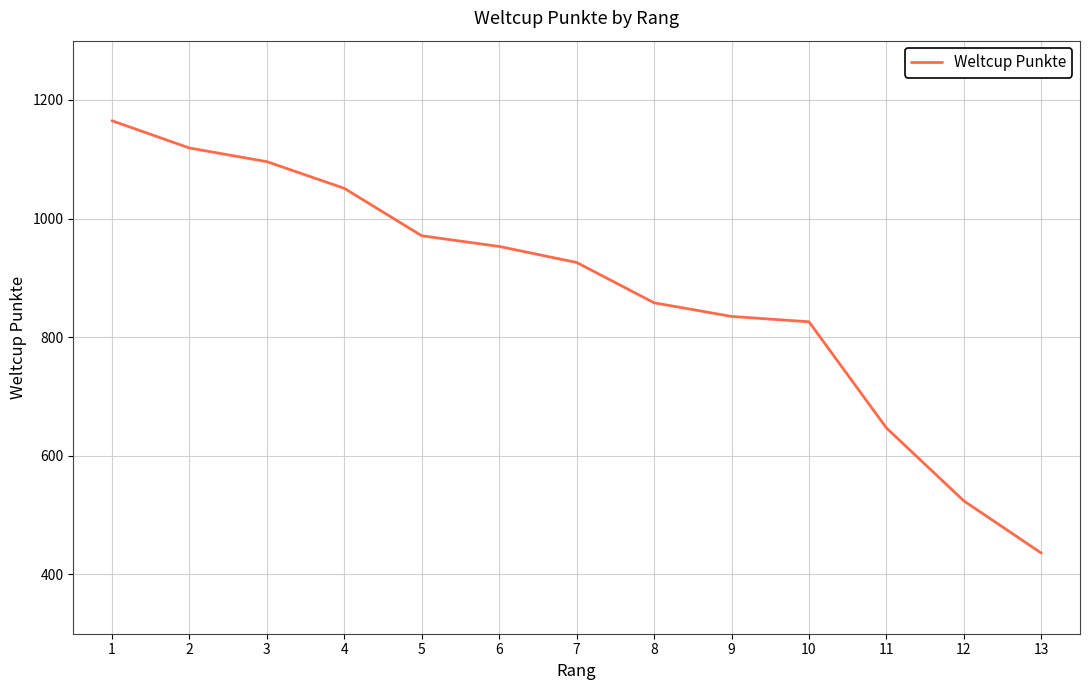

Count the number of categories in the chart.

13